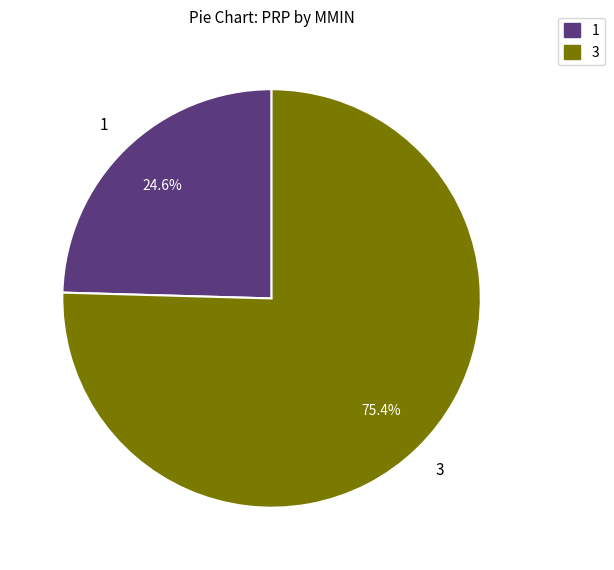

How many slices are in this pie chart?

2